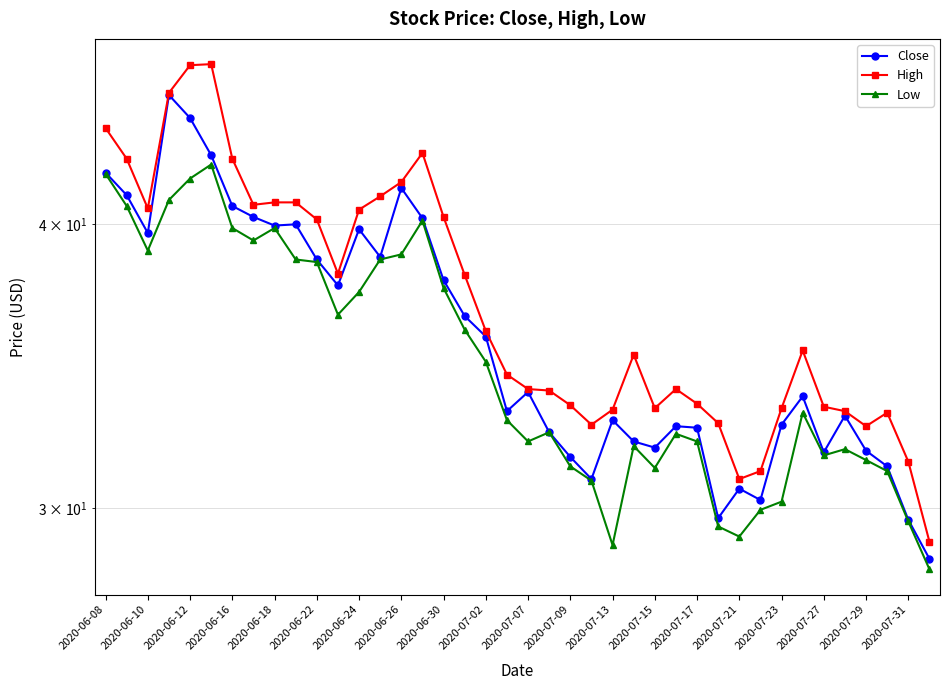

Count the number of data series in this chart.

3